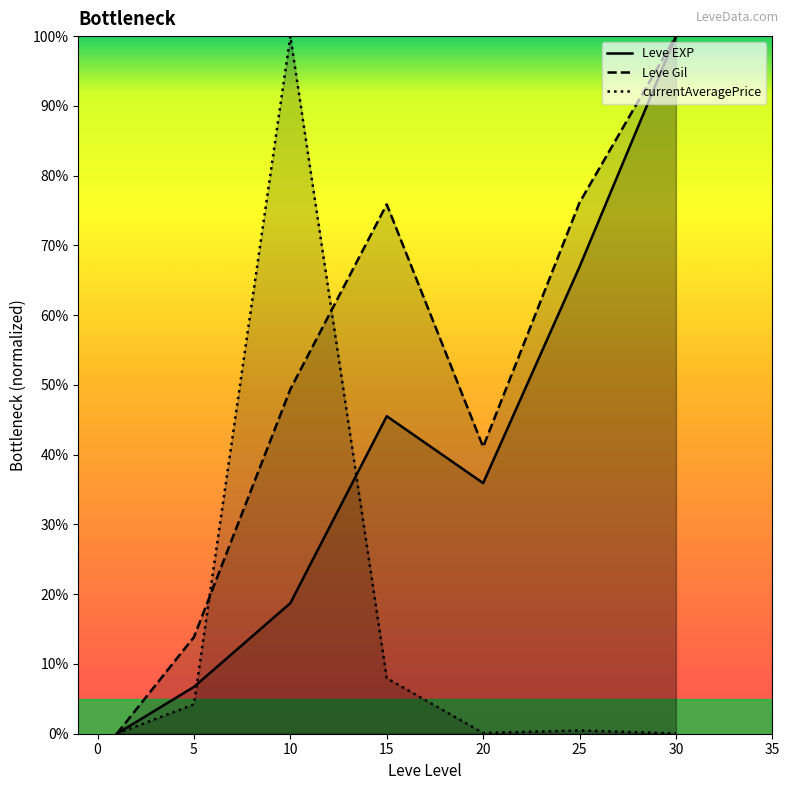

Does the chart have visible grid lines?

No